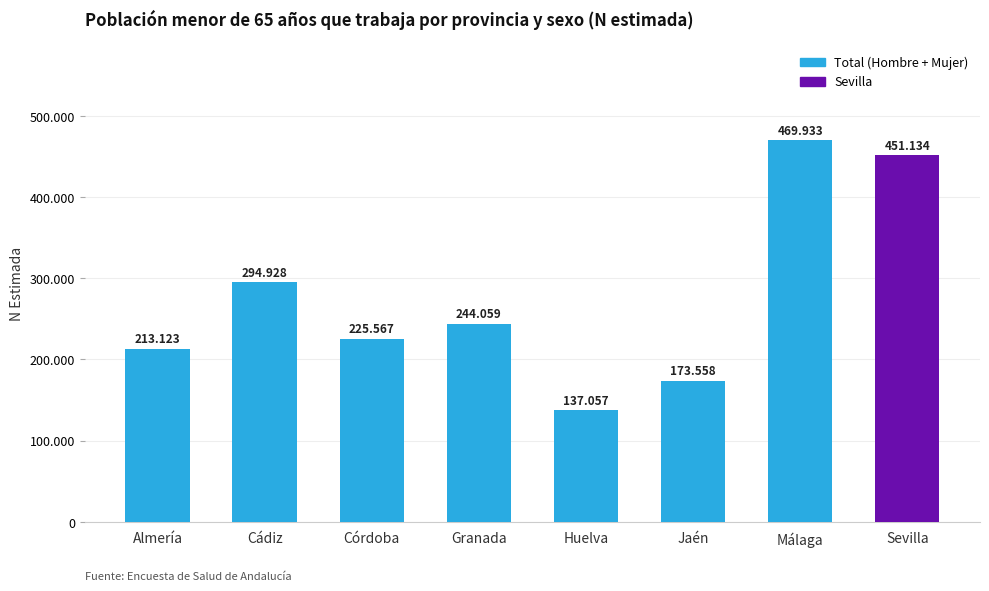

Does the chart contain any negative values?

No